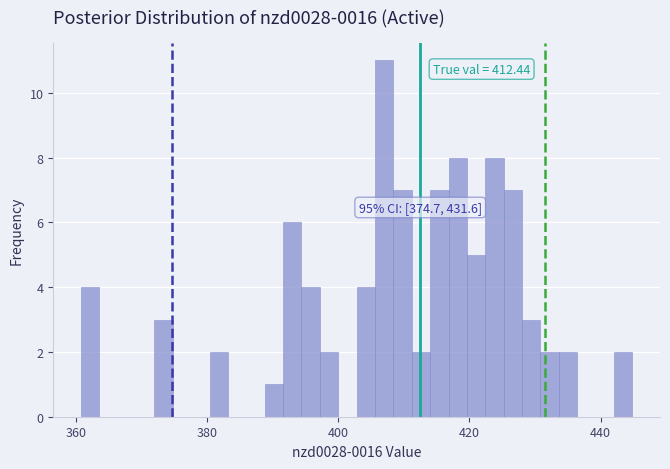

Read against the x-axis, roughly where is the centre of the tallest bar?

408